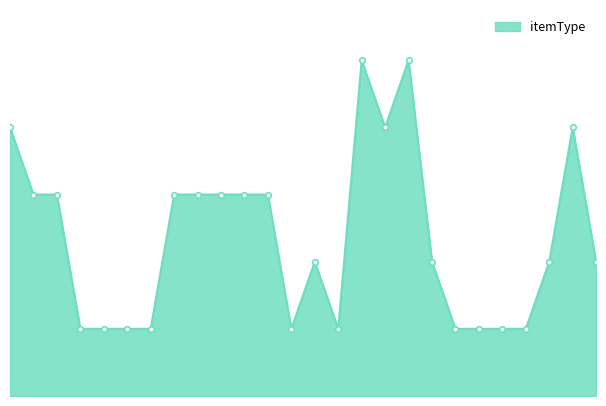

List the labels in order of value, largest first.

16, 18, 1, 17, 25, 2, 3, 8, 9, 10, 11, 12, 14, 19, 24, 26, 4, 5, 6, 7, 13, 15, 20, 21, 22, 23